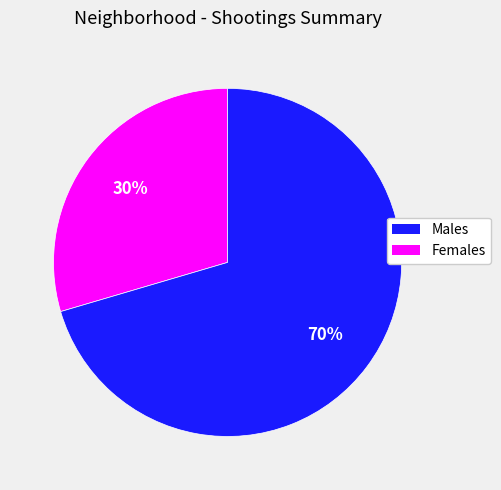

Is there any slice that represents more than half of the pie?

Yes